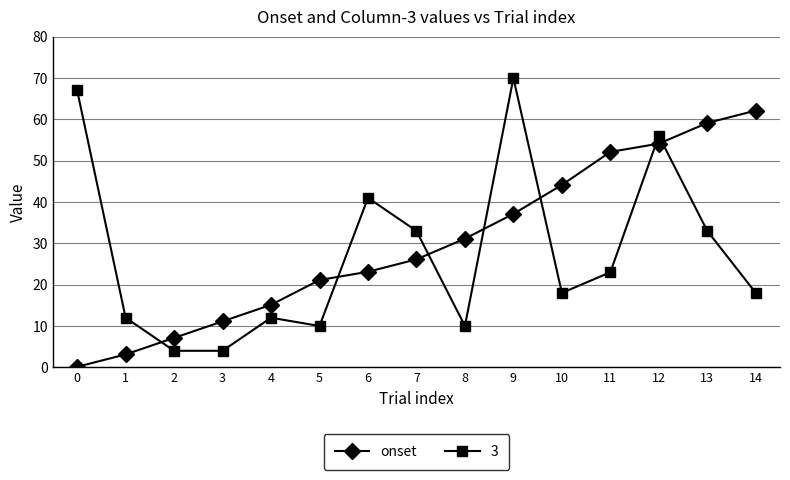

Is the value of 3 at 6 greater than the value of onset at 6?

Yes